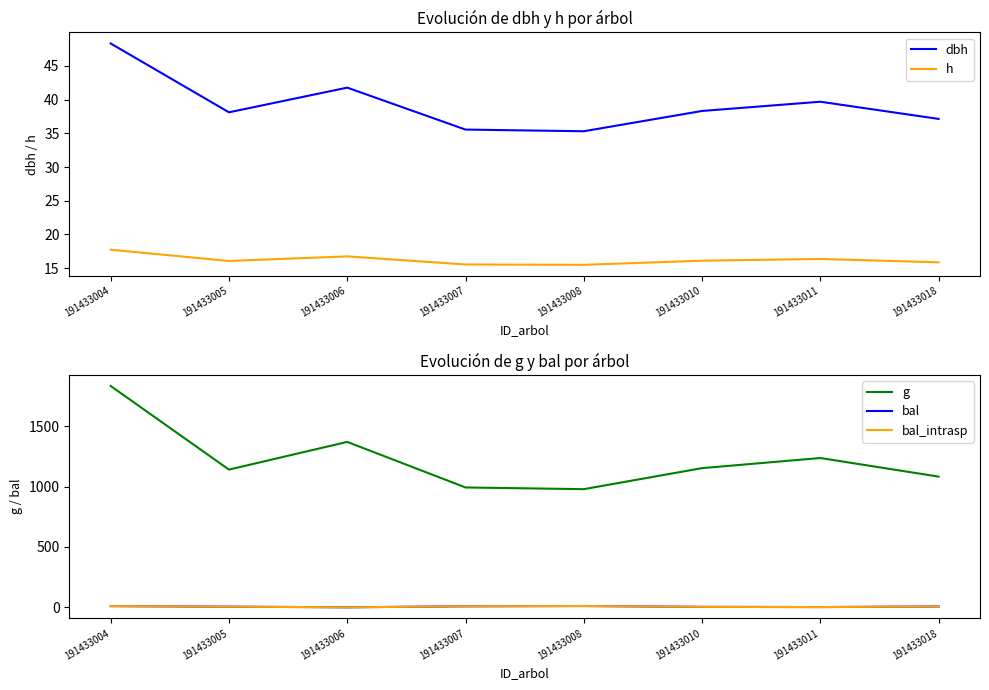

What is the difference between the highest and lowest values at 191433008?

968.3